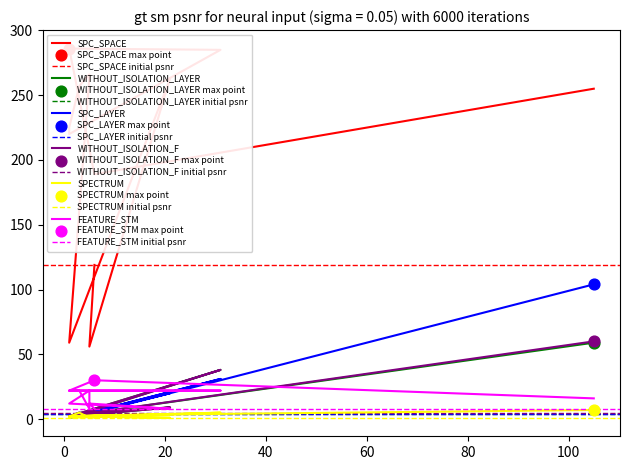

Is the value of FEATURE_STM at 105 greater than the value of SPC_SPACE at 6?

No